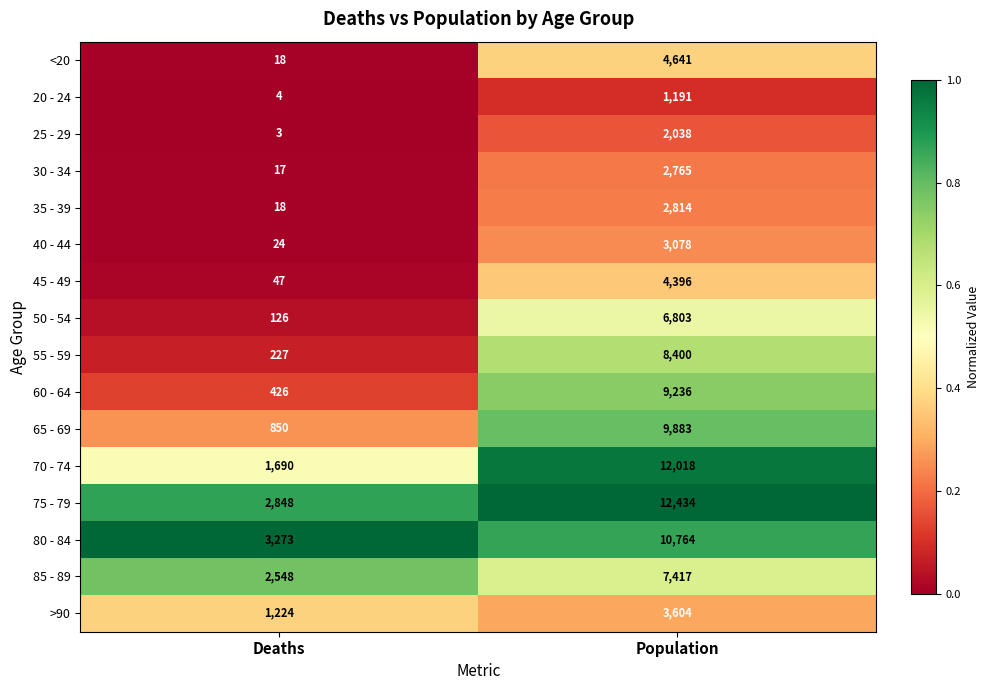

What is the total value across all series at Population?

101482